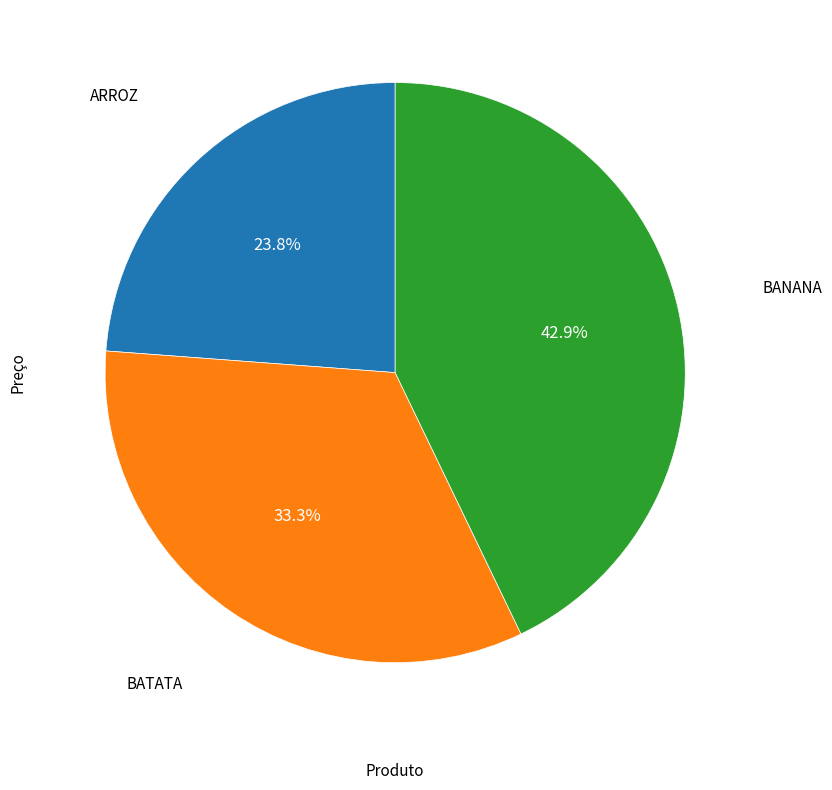

The BATATA slice represents 43% of the pie. True or false?

False